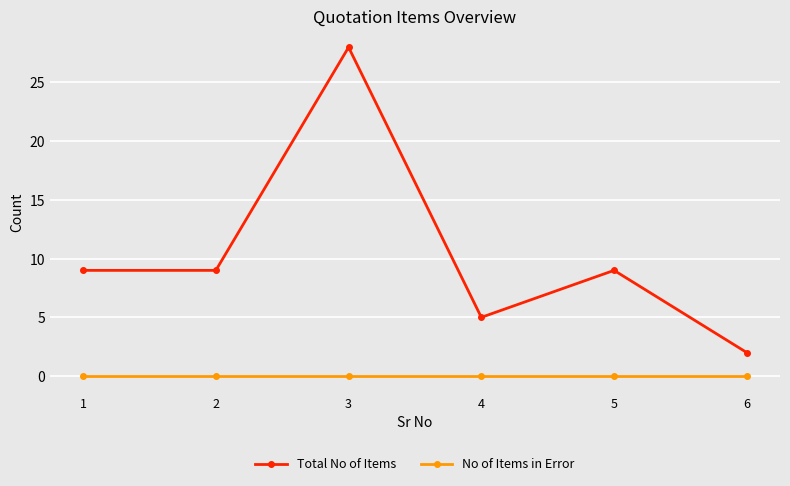

What are all the series names shown in the legend?

Total No of Items, No of Items in Error